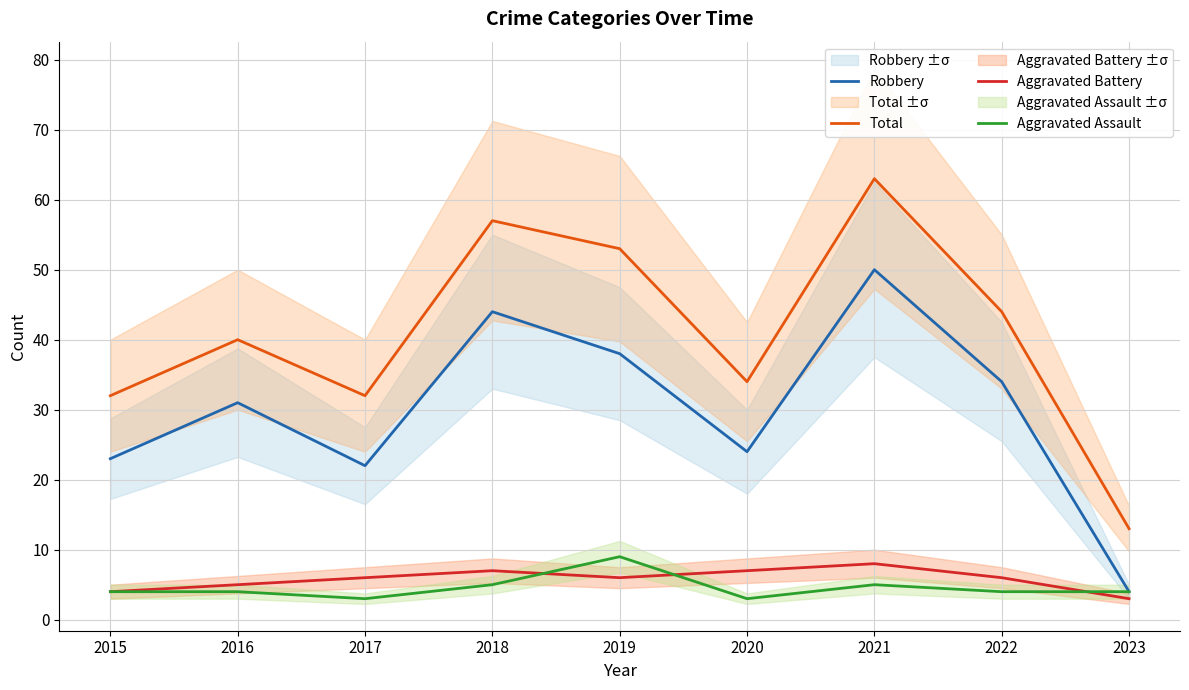

True or false: Robbery and Total intersect in this chart.

False